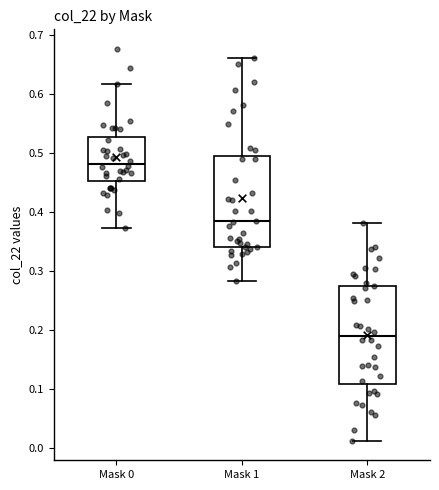

Reading left to right, transcribe this box plot: for each box, give where its median line is, the range the box spans, and where its two whiskers end, as read against the y-axis. The values are not printed on the chart, so give them approximately, as read against the axis.

Mask 0: median 0.48, box 0.45 to 0.53, whiskers 0.37 to 0.62
Mask 1: median 0.38, box 0.34 to 0.49, whiskers 0.28 to 0.66
Mask 2: median 0.19, box 0.11 to 0.27, whiskers 0.01 to 0.38